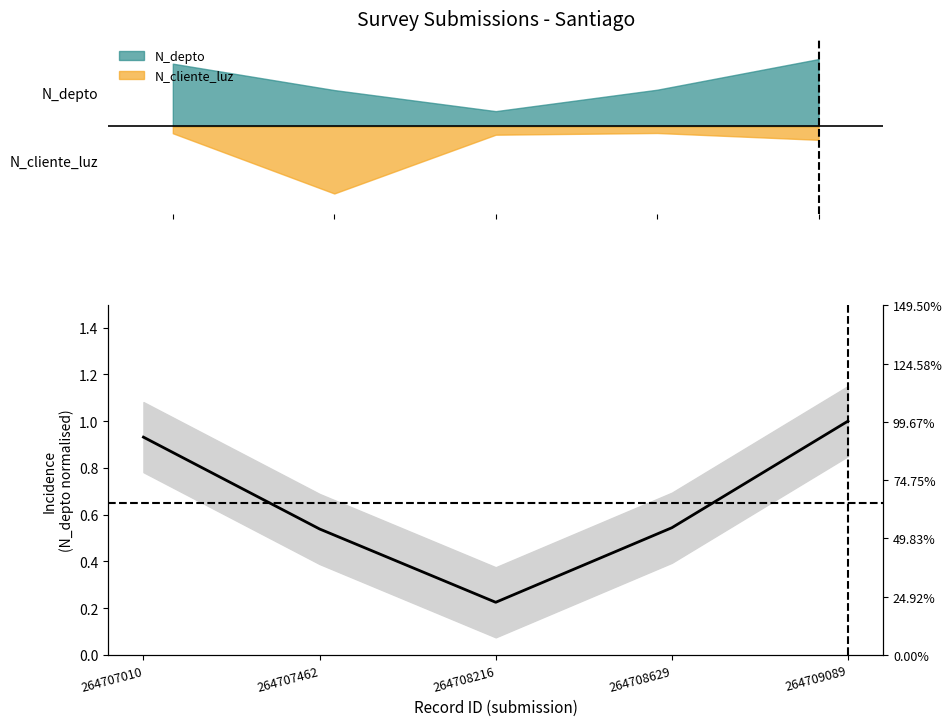

The chart shows a value of 1.3 at 264707010. True or false?

False